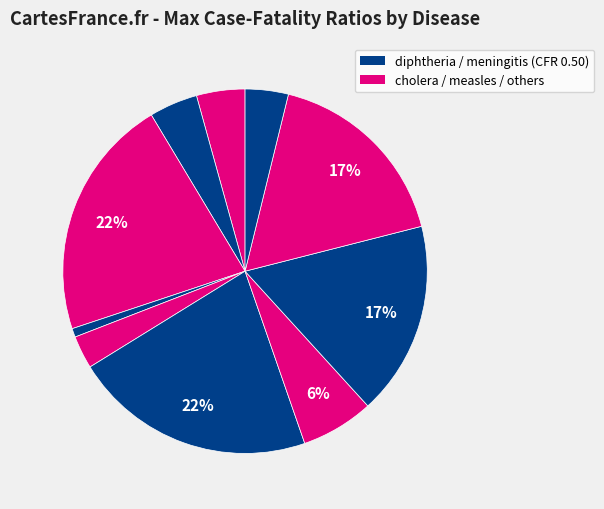

Is there any slice that represents more than half of the pie?

No